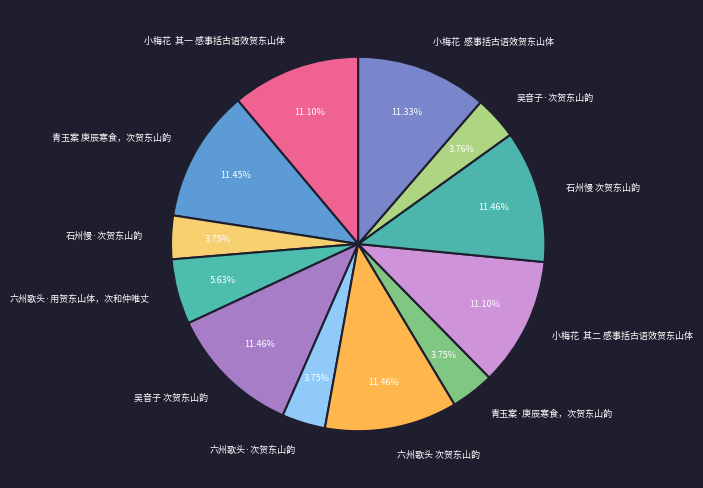

True or false: 石州慢 次贺东山韵 accounts for 11% of the total.

True